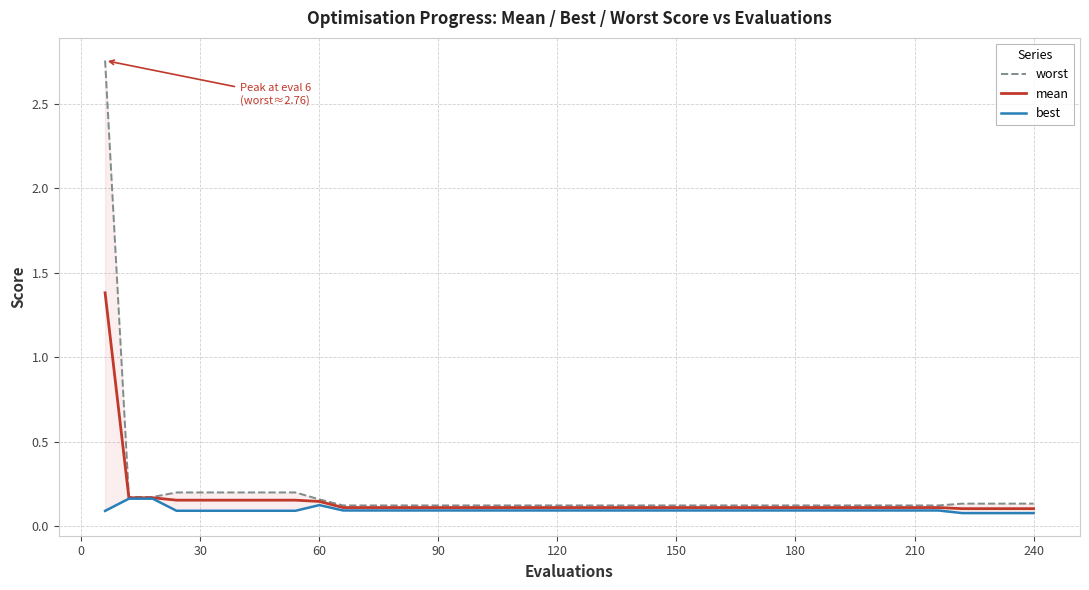

Is it true that mean equals 0.1 at 150?

True